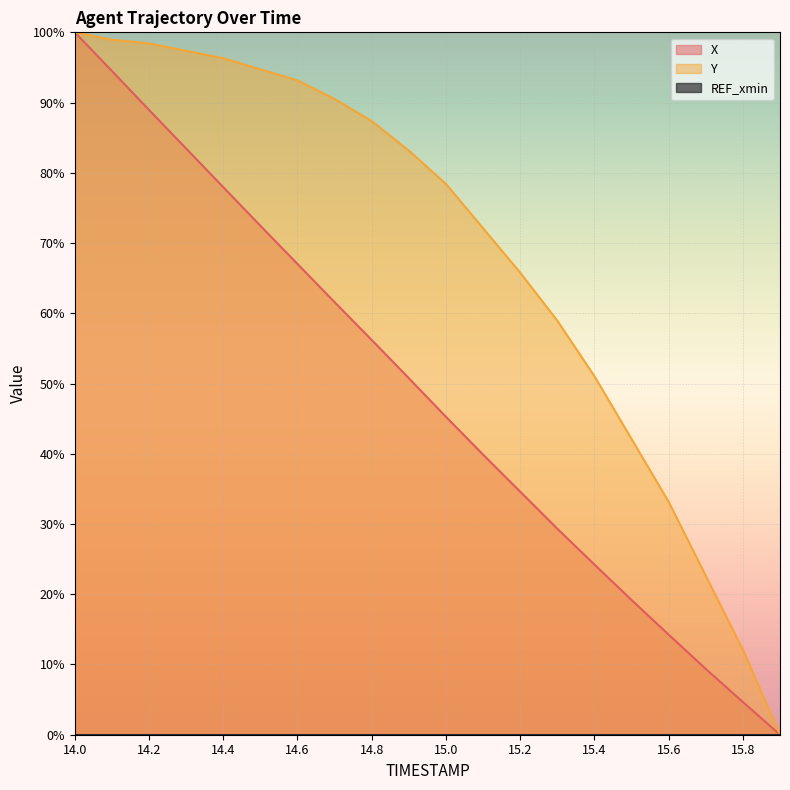

Read the X value at 14.3.

83.5